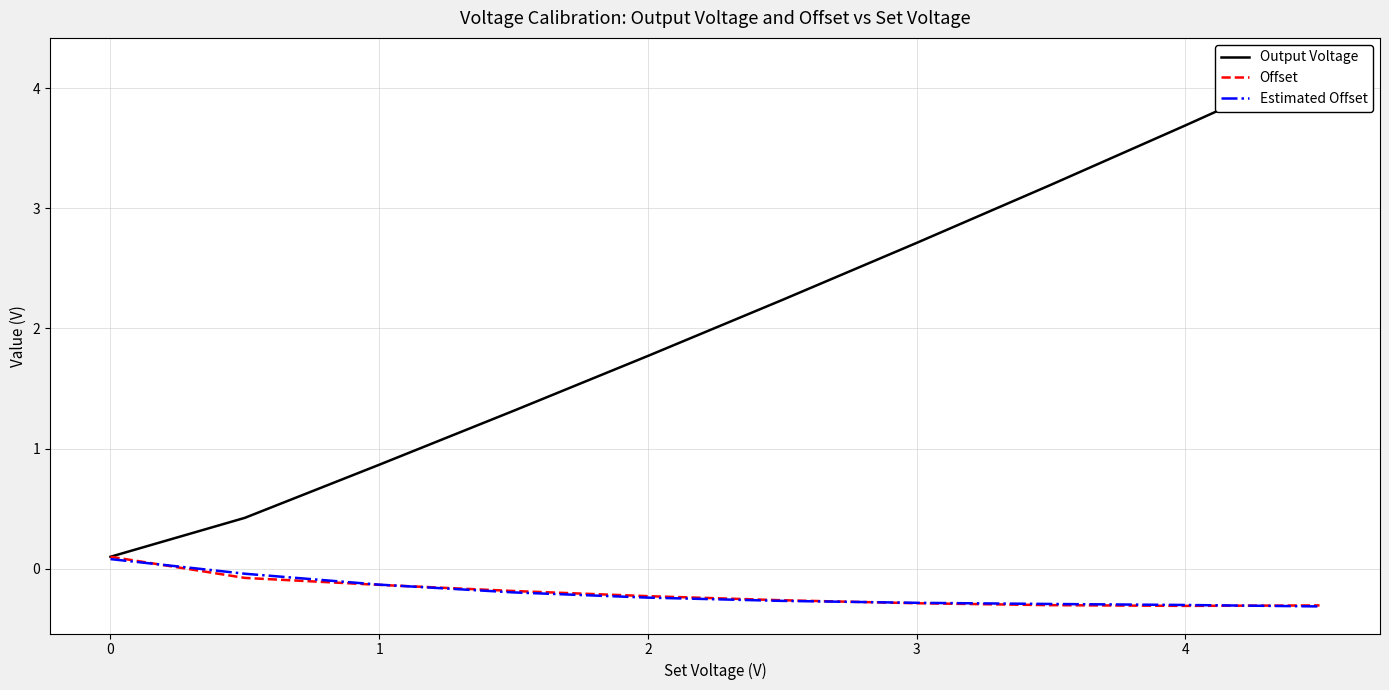

How many data points in Offset are above 0?

1